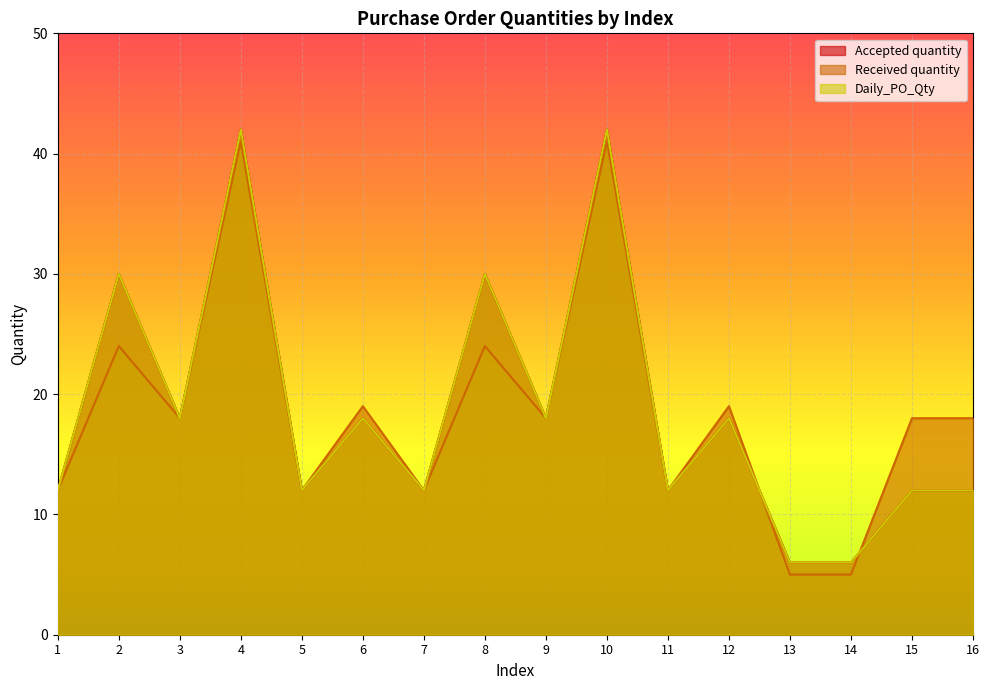

List the labels in order of Daily_PO_Qty value, largest first.

4, 10, 2, 8, 3, 6, 9, 12, 1, 5, 7, 11, 15, 16, 13, 14